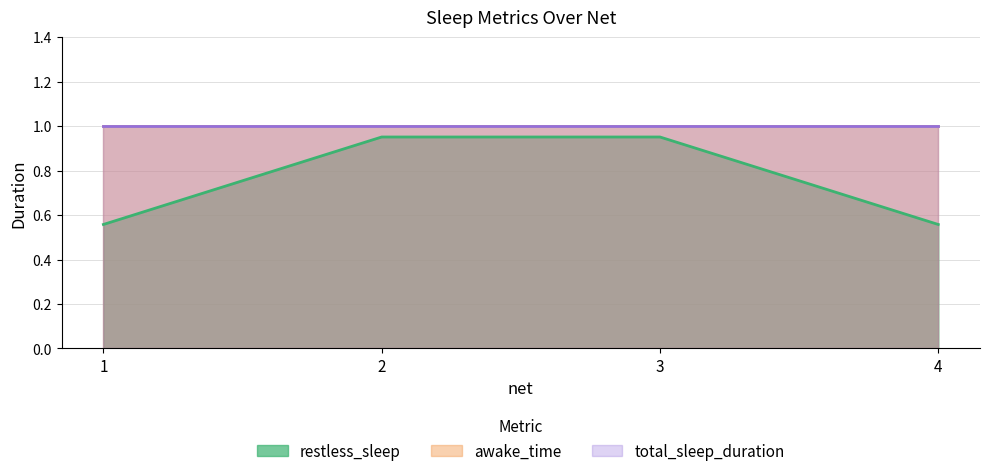

What is the sum of all total_sleep_duration values?

4.0